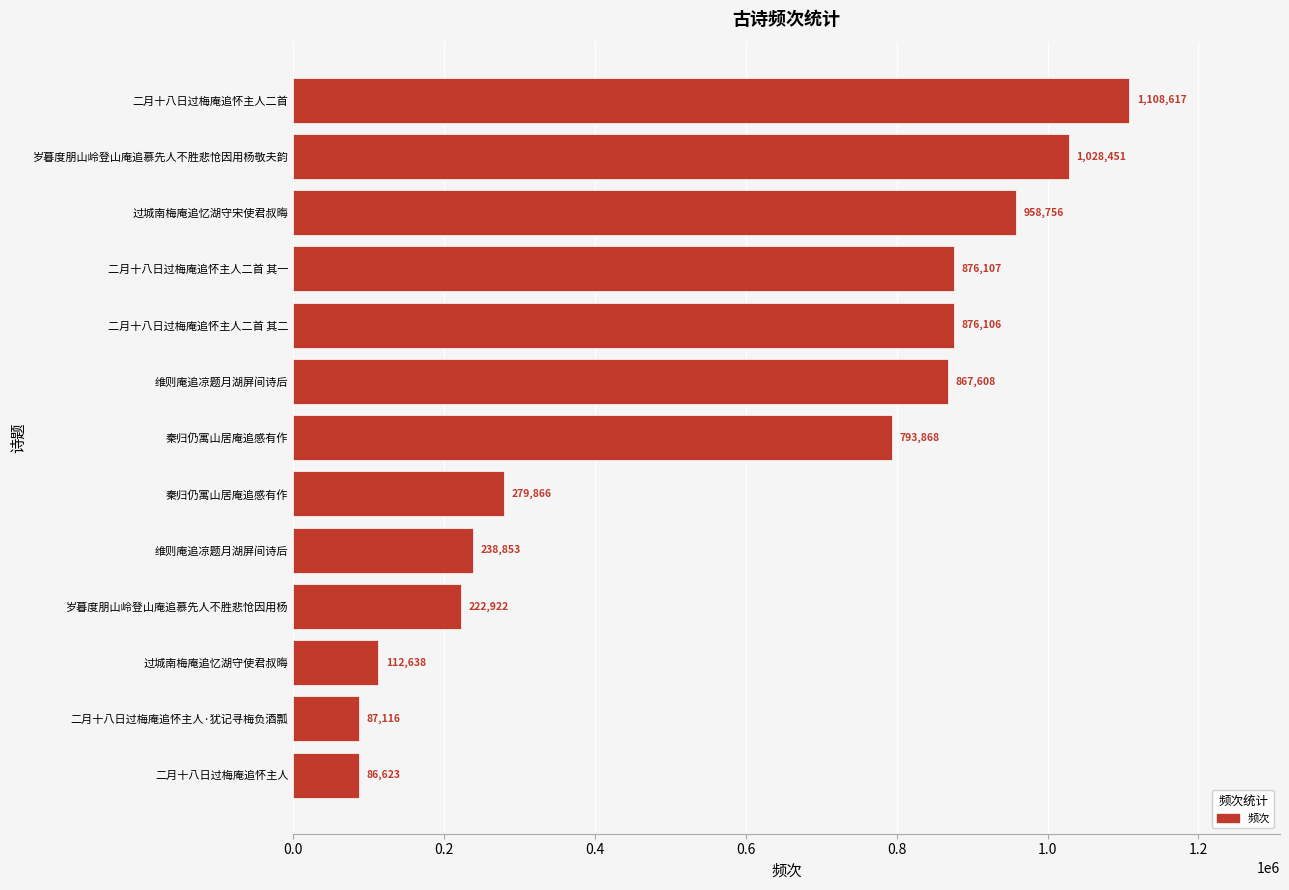

How many data points are less than 793868?

6